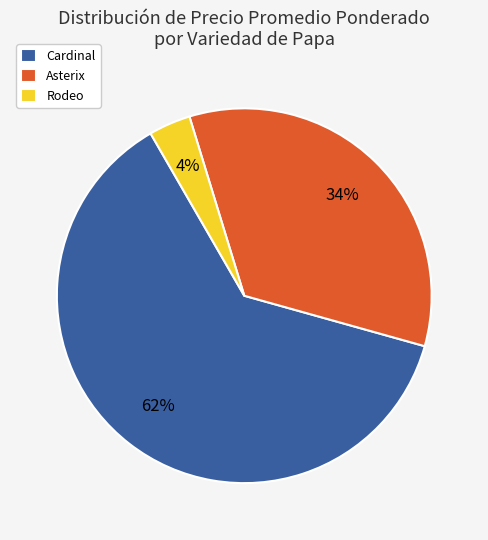

How many slices are in this pie chart?

3